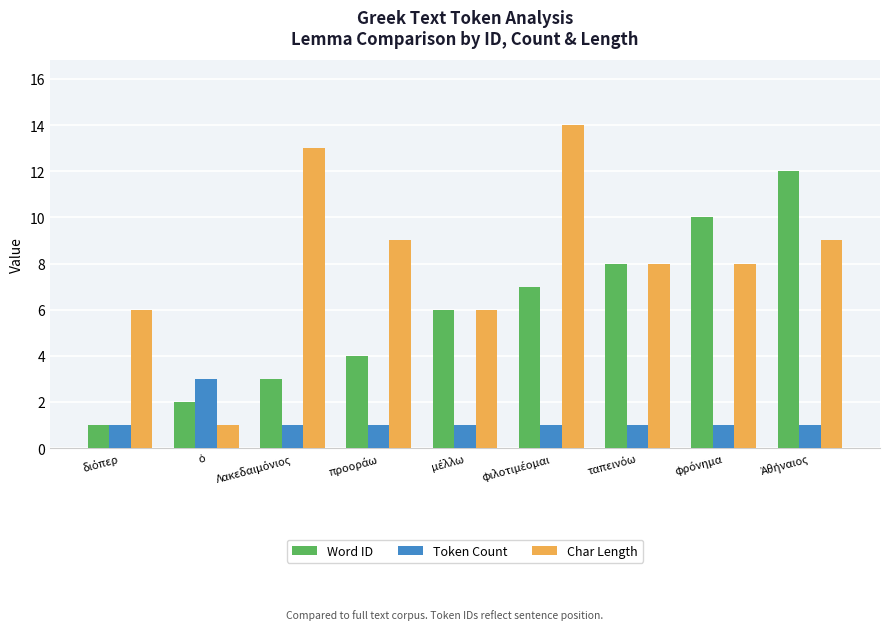

What is the maximum value for Token Count?

3